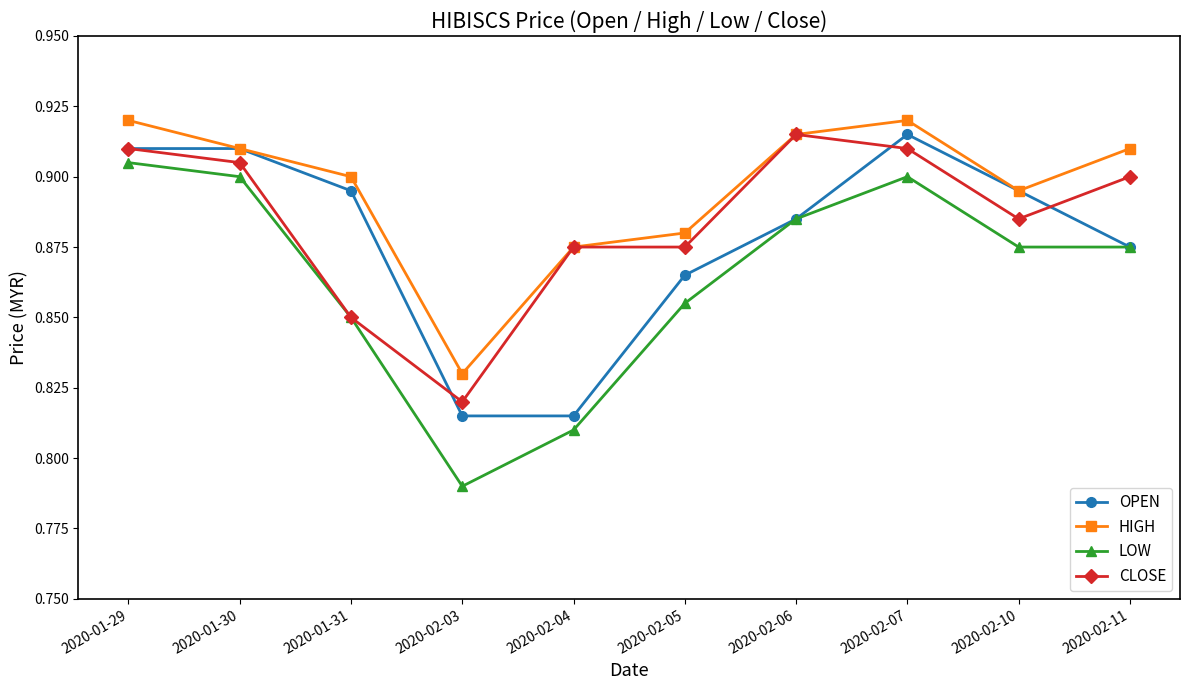

What is the label of the 10th point from the left?

2020-02-11